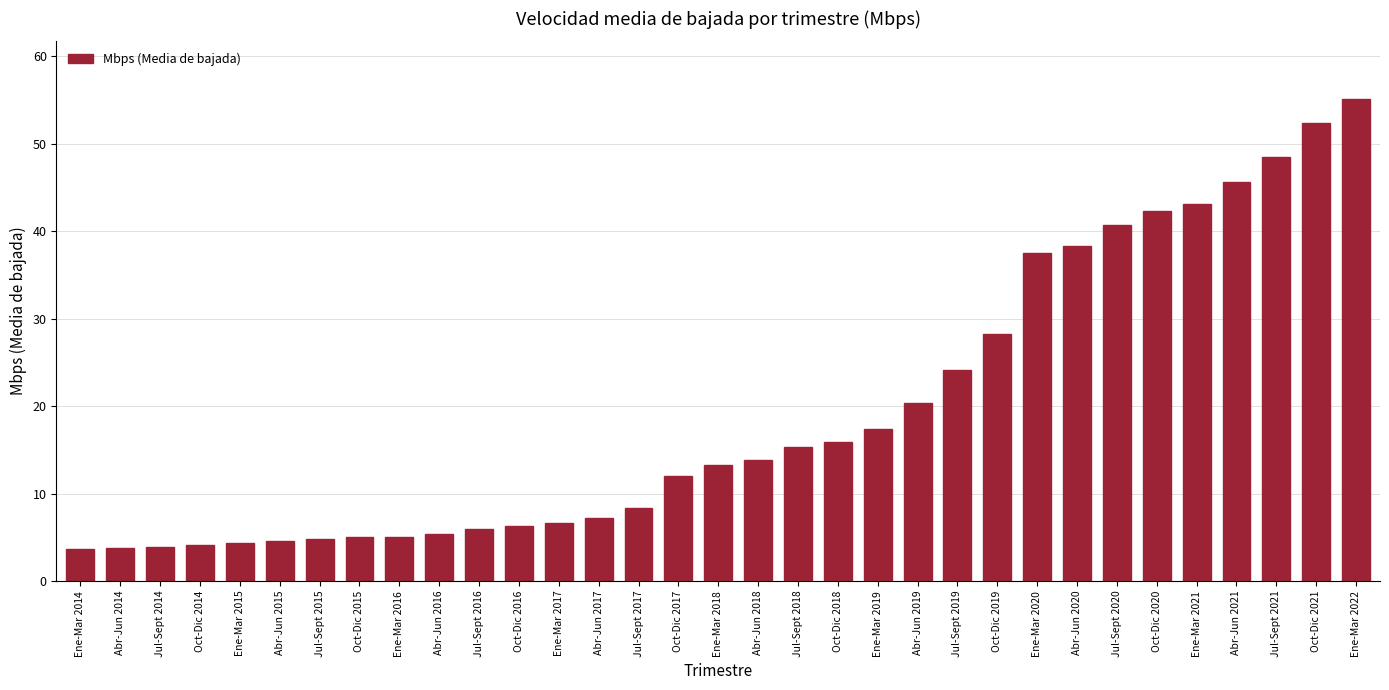

Does the chart contain any negative values?

No